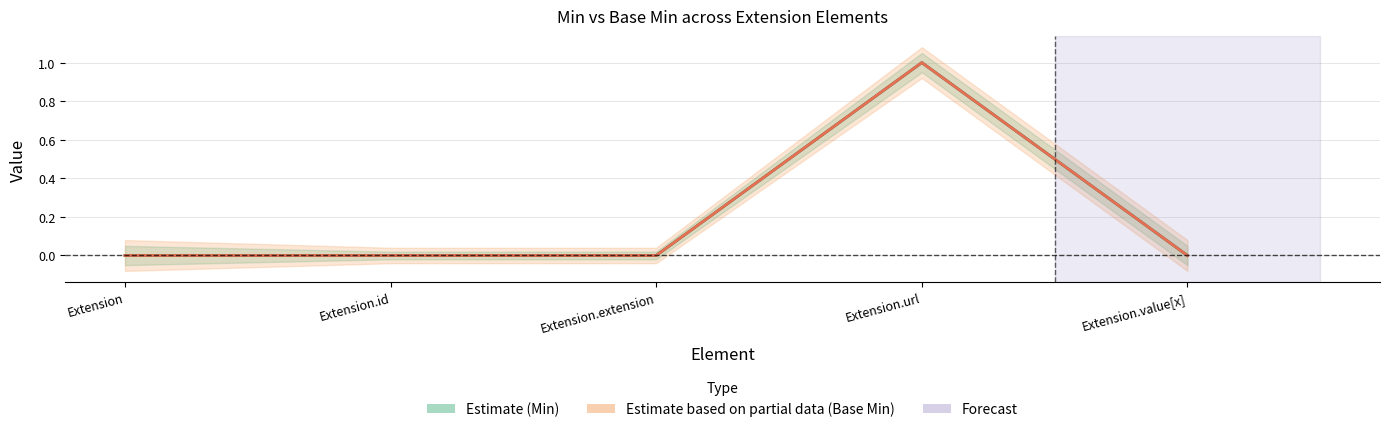

The Min series shows 0 at Extension. True or false?

True